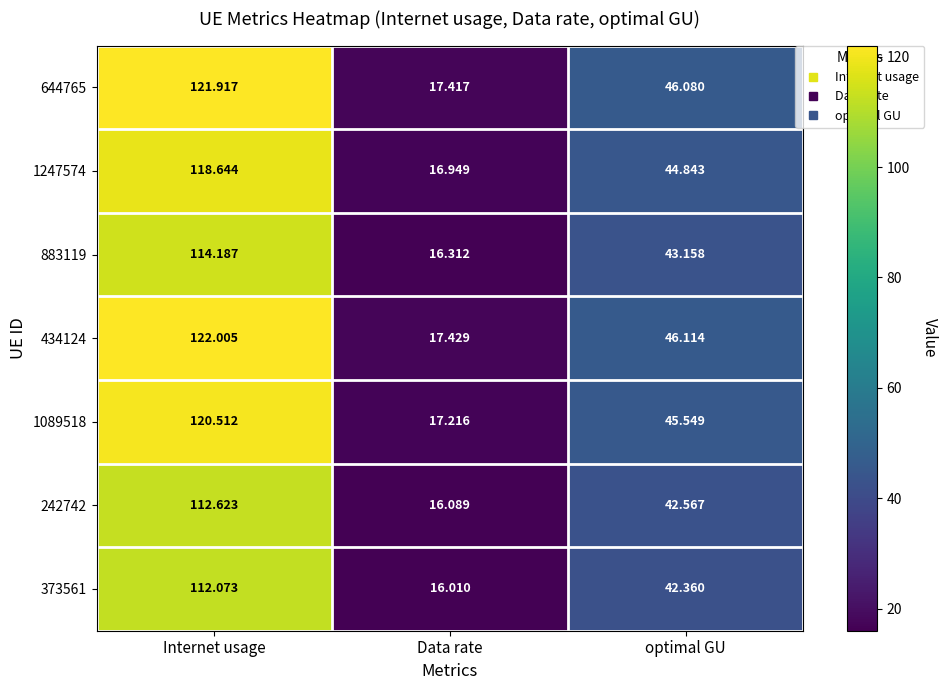

At which category does the chart reach its minimum across all series?

Data rate